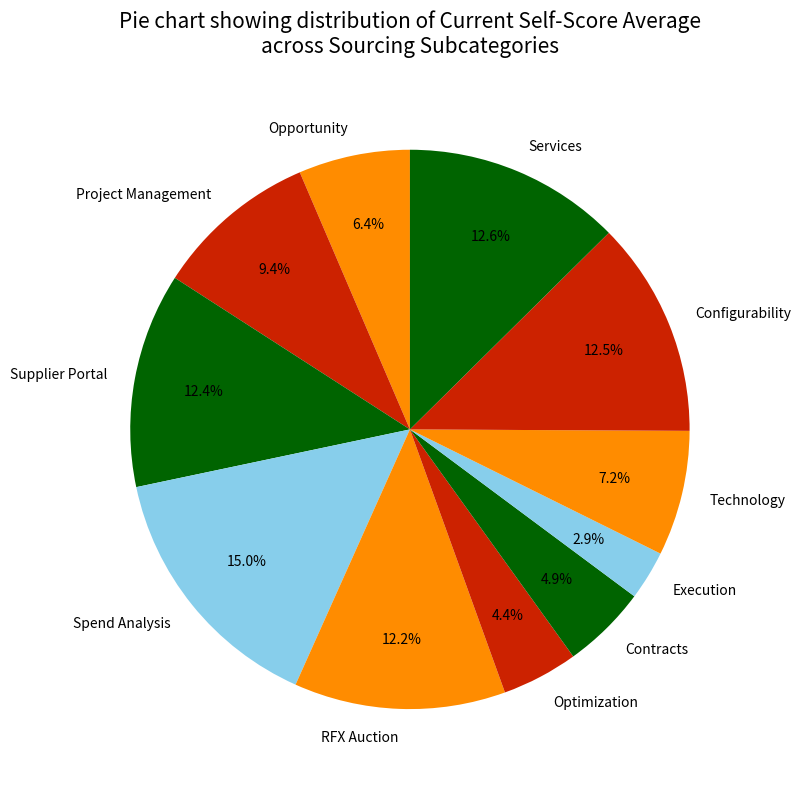

The Execution slice represents 3% of the pie. True or false?

True